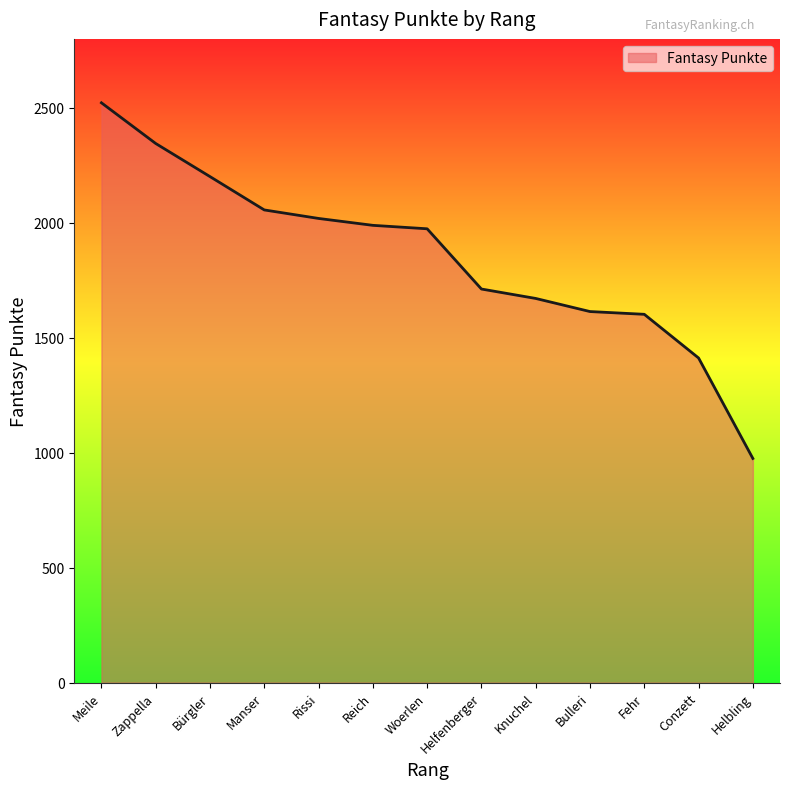

Is it true that the value at Bulleri is 1614?

True